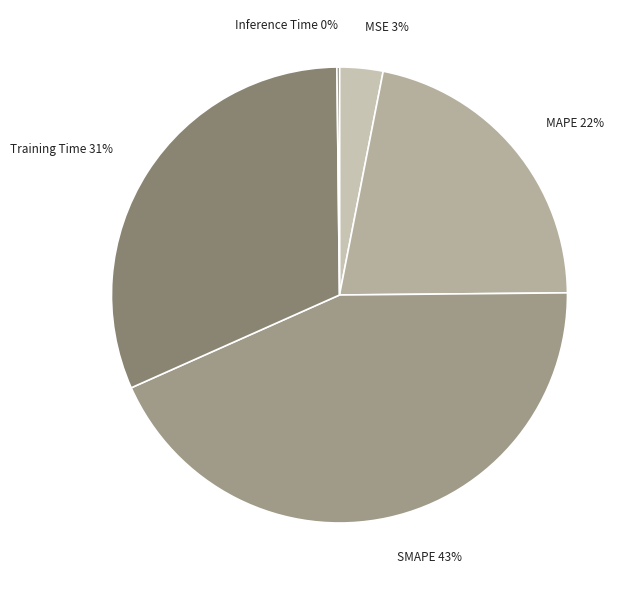

What is the largest slice in the pie chart?

SMAPE